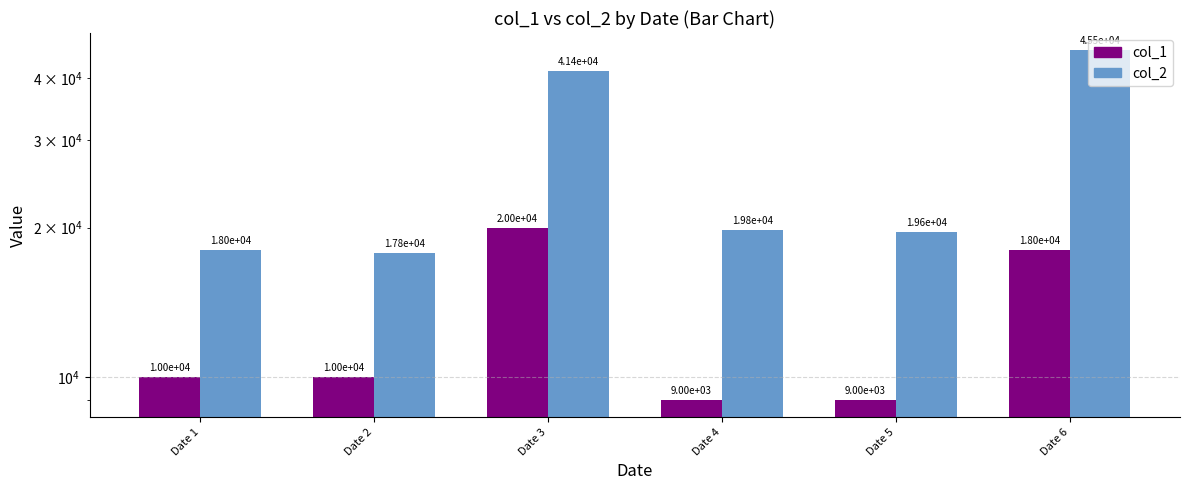

Is it true that col_2 equals 45540.0 at Date 6?

True